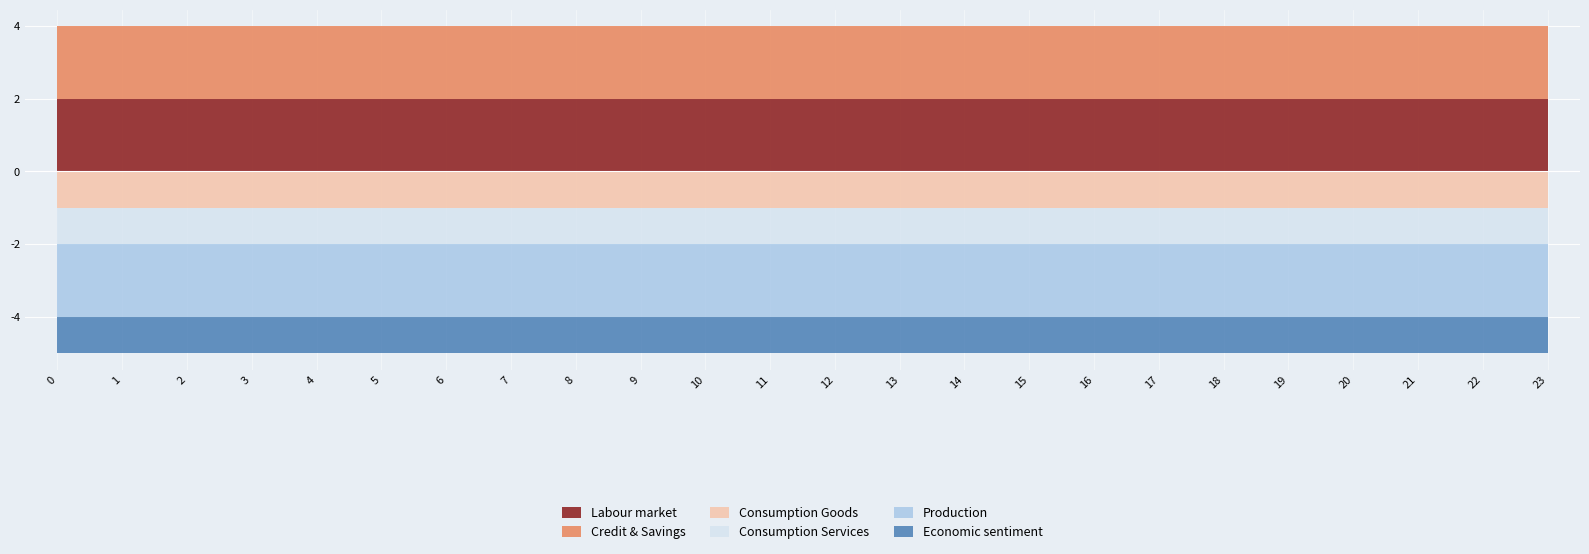

True or false: Production has more than 2 interior local peaks.

False